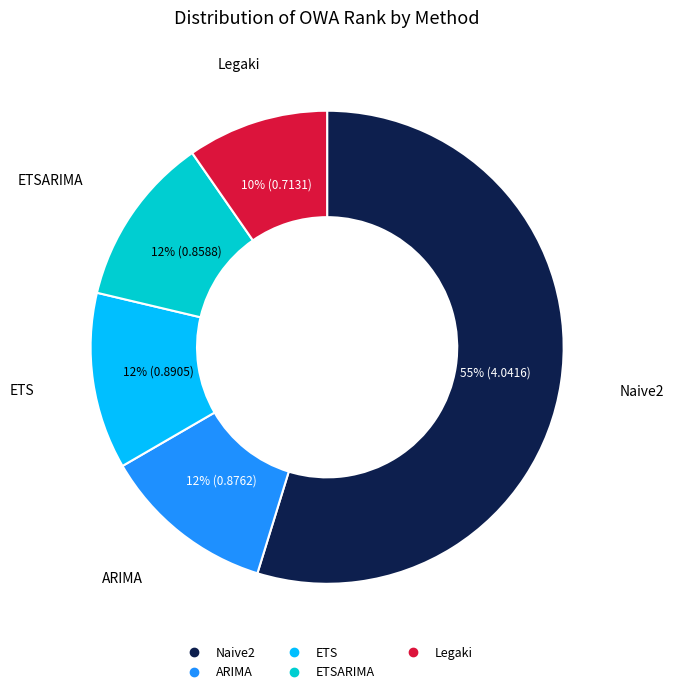

Is there any slice that represents more than half of the pie?

Yes